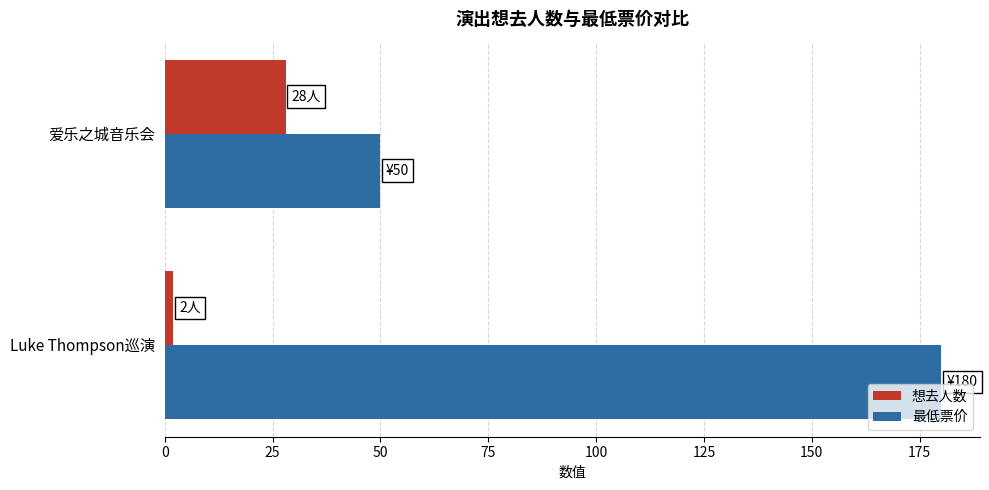

At which category is the sum across all series the highest?

Luke Thompson巡演